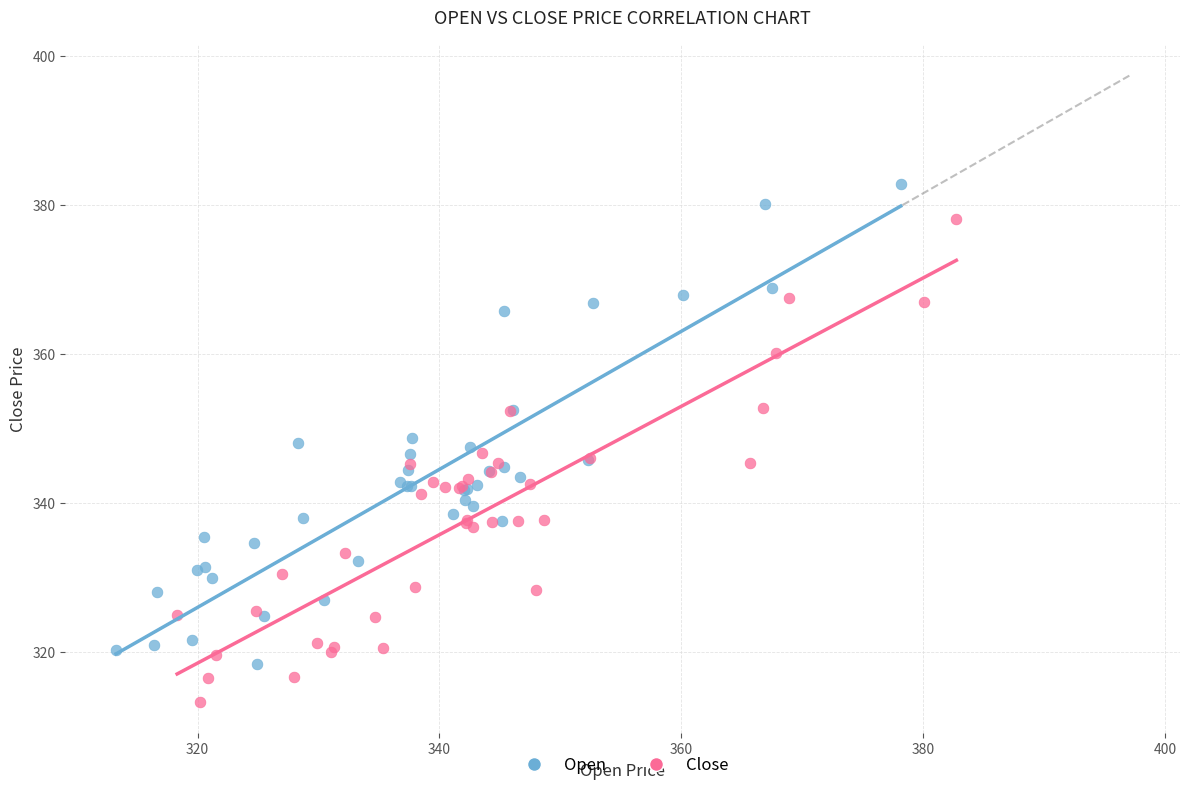

Which series reaches the minimum Y coordinate?

Close